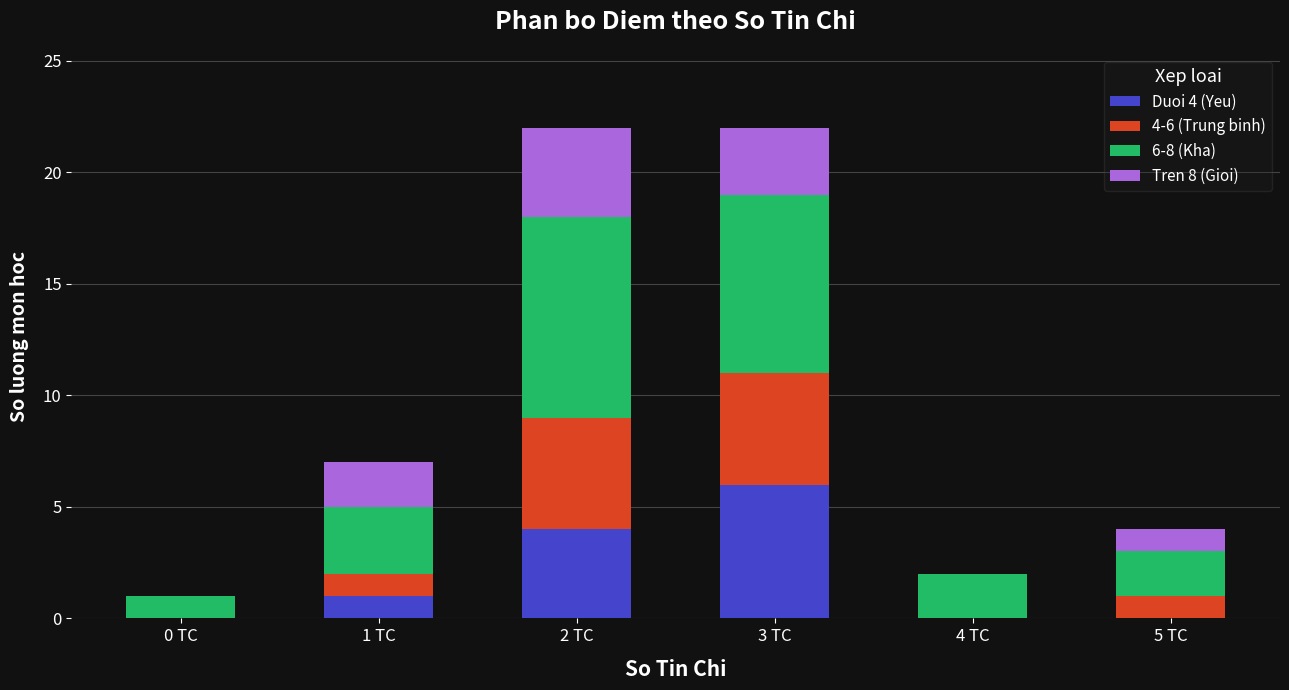

Which category has the highest value in the Duoi 4 (Yeu) series?

3 TC